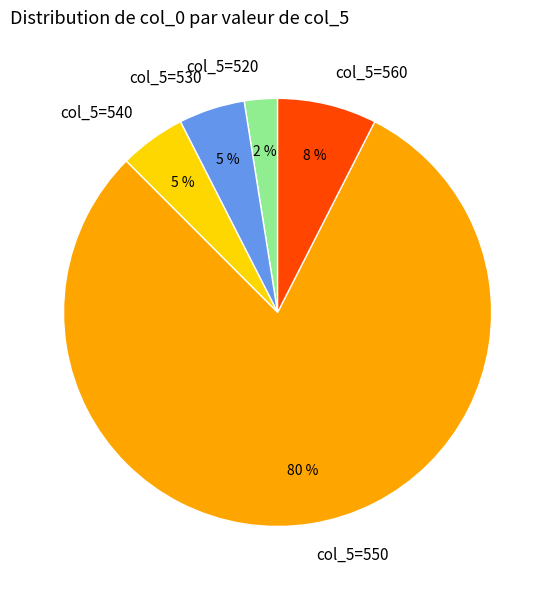

Which slice is the smallest?

col_5=520